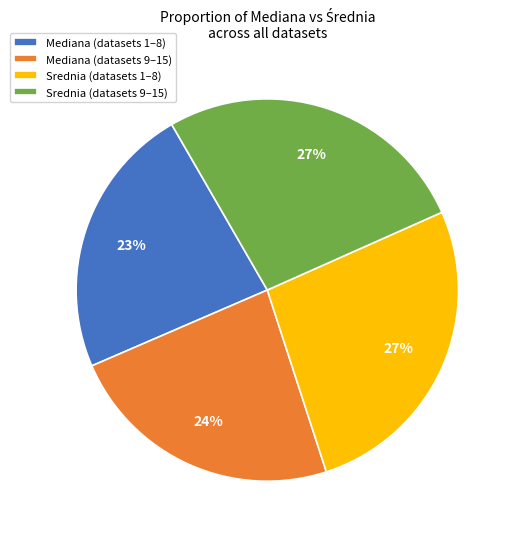

How many slices are in this pie chart?

4